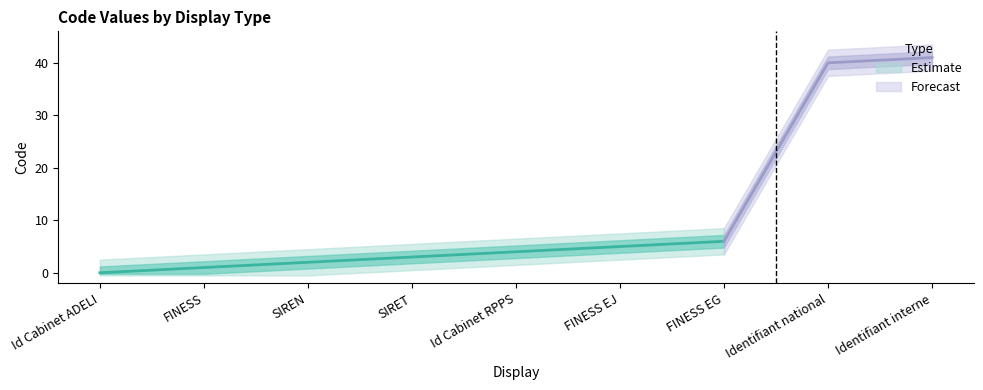

What is the ratio of the value at FINESS to the value at SIREN?

0.5